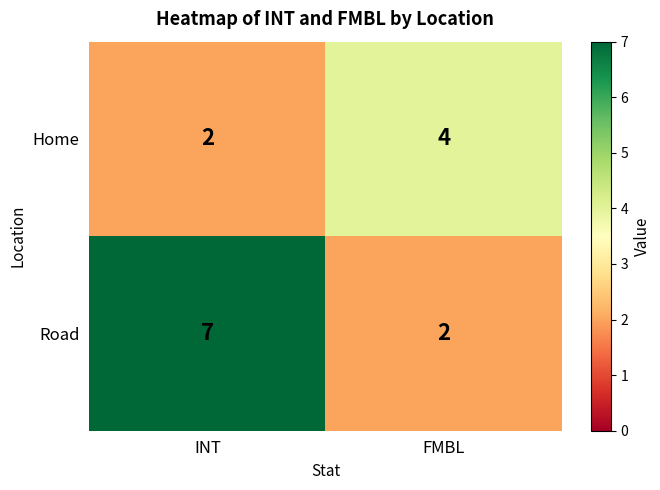

What is the sum of all Road values?

9